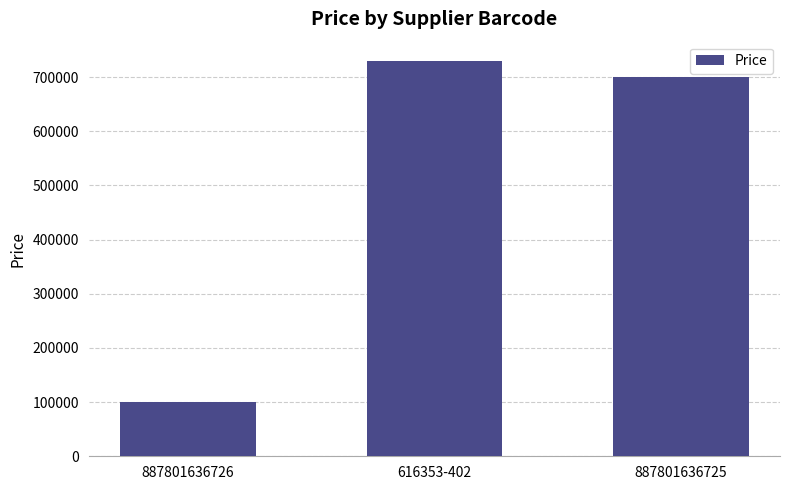

Does the chart contain any negative values?

No